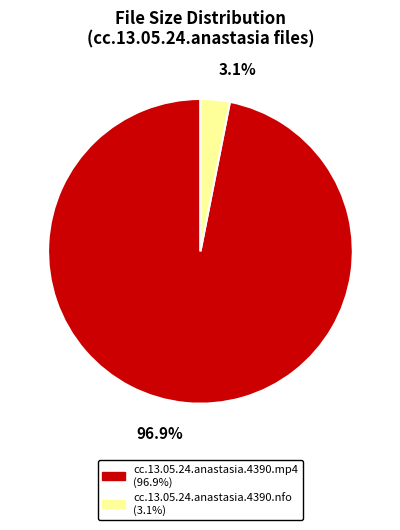

To the nearest percent, what is the difference between the largest and smallest slice percentages?

94%